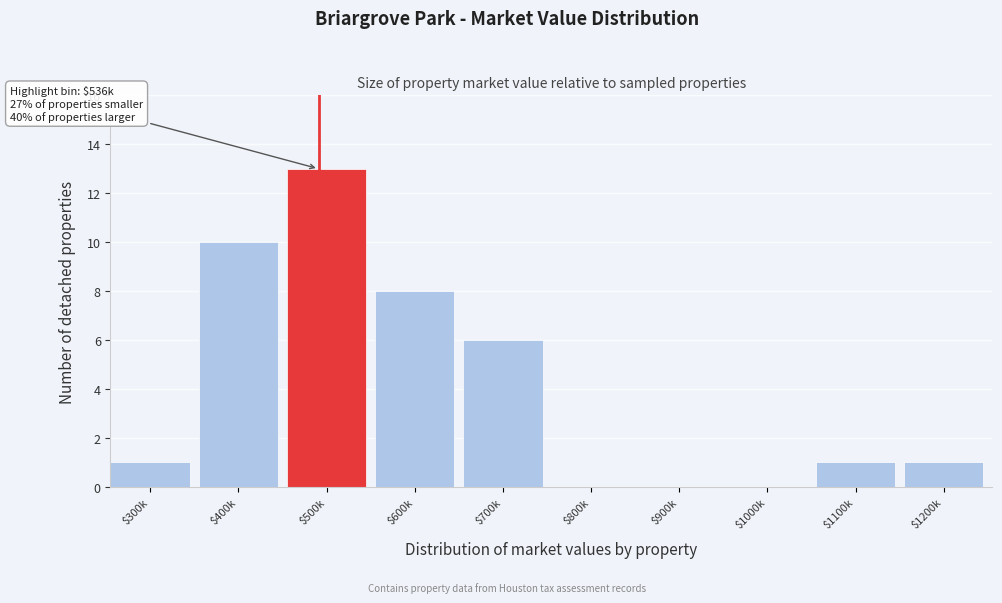

What is the greatest value displayed?

13